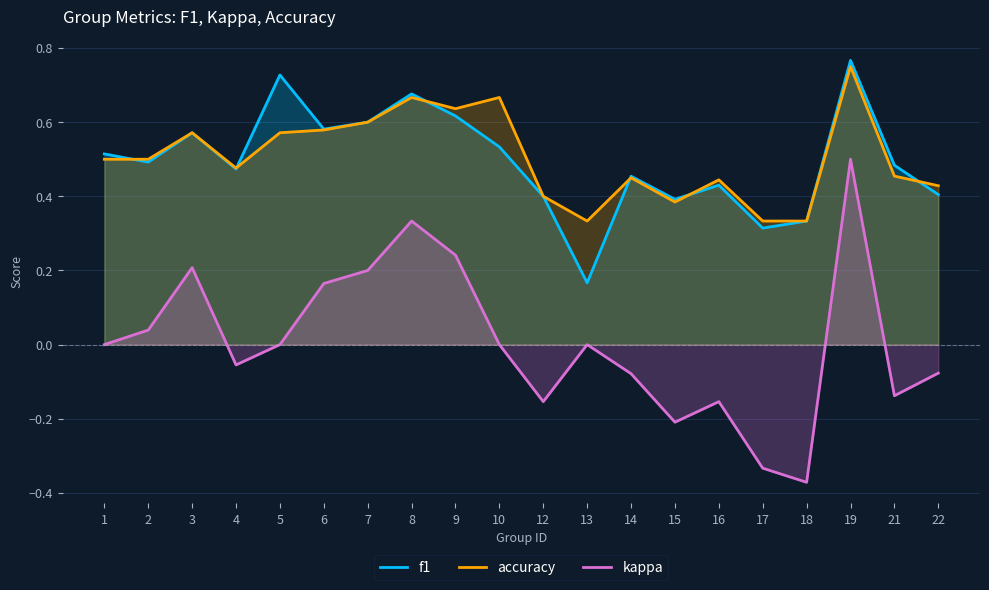

How many series are shown in this chart?

3